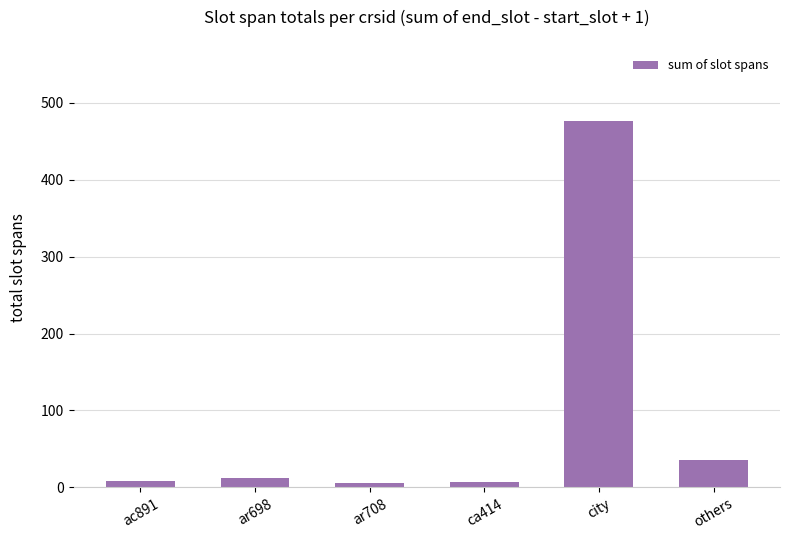

What is the approximate value at others?

35